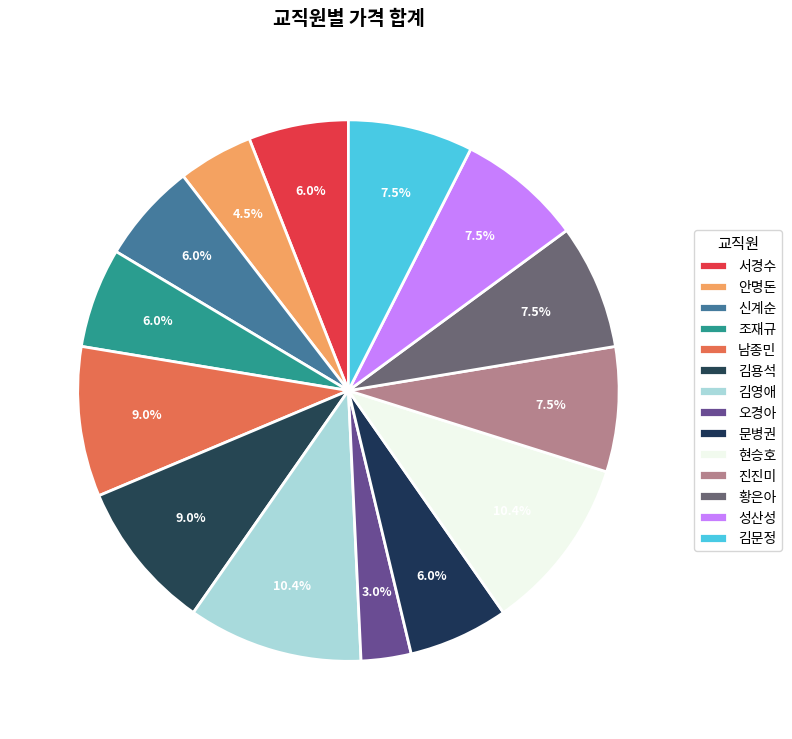

To the nearest percent, what portion does 진진미 represent?

7%